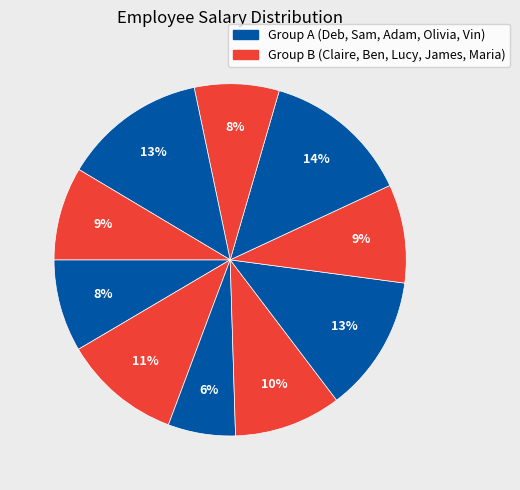

How many segments does this pie chart have?

10